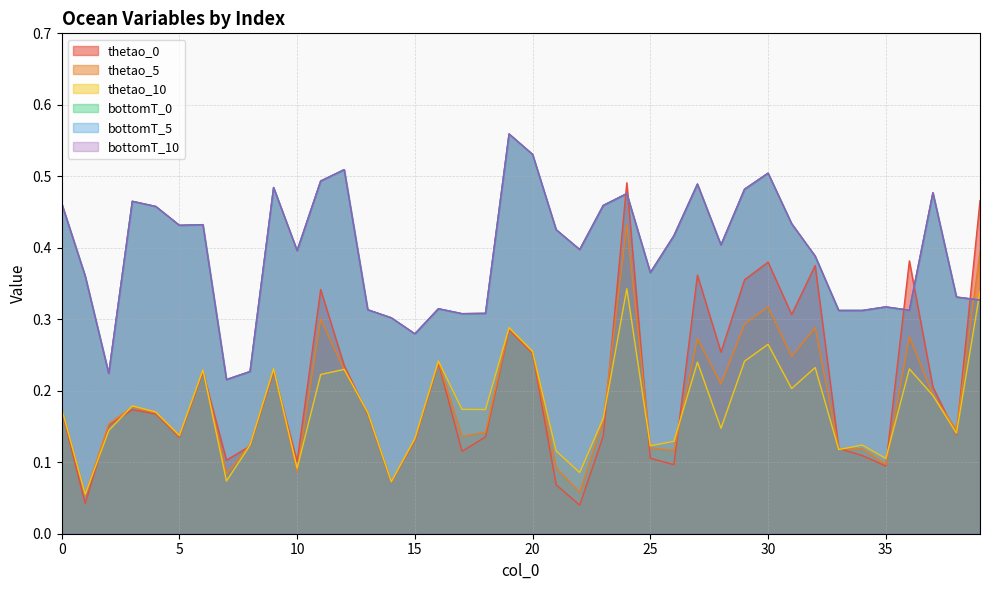

What is the minimum value for bottomT_0?

0.2